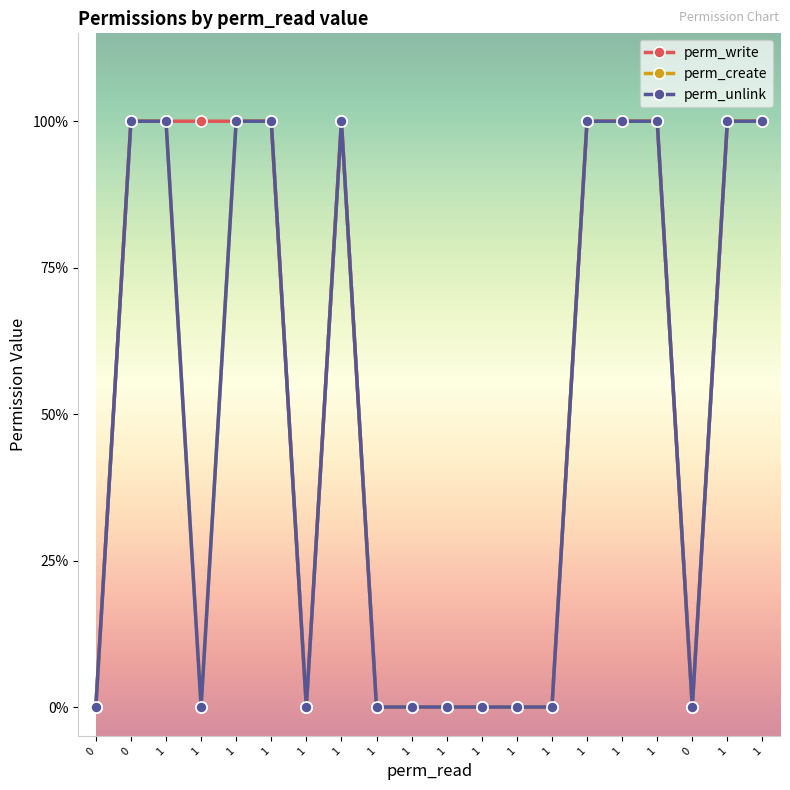

List the labels in order of perm_write value, smallest first.

0, 1, 1, 1, 1, 1, 1, 1, 0, 0, 1, 1, 1, 1, 1, 1, 1, 1, 1, 1